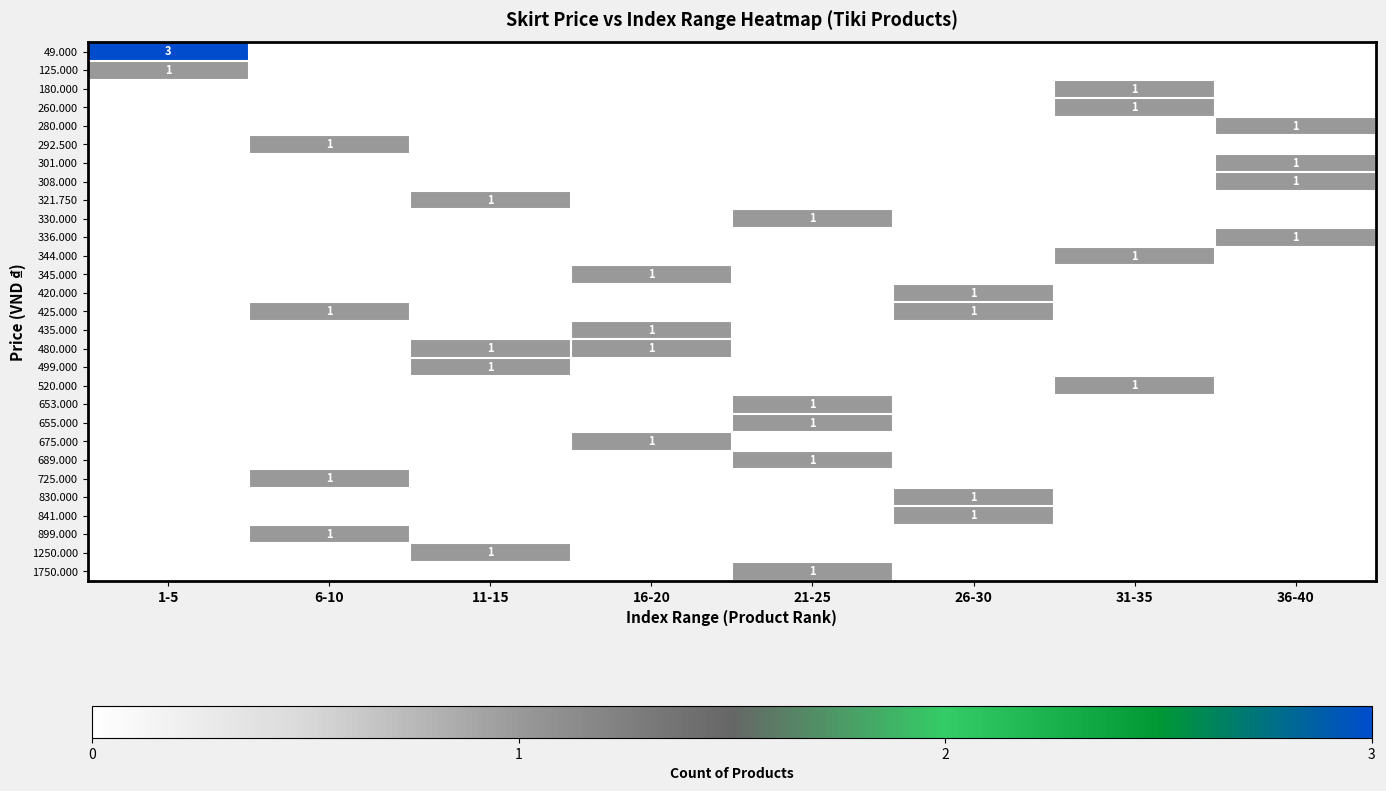

At how many categories does at least one series exceed 0?

8